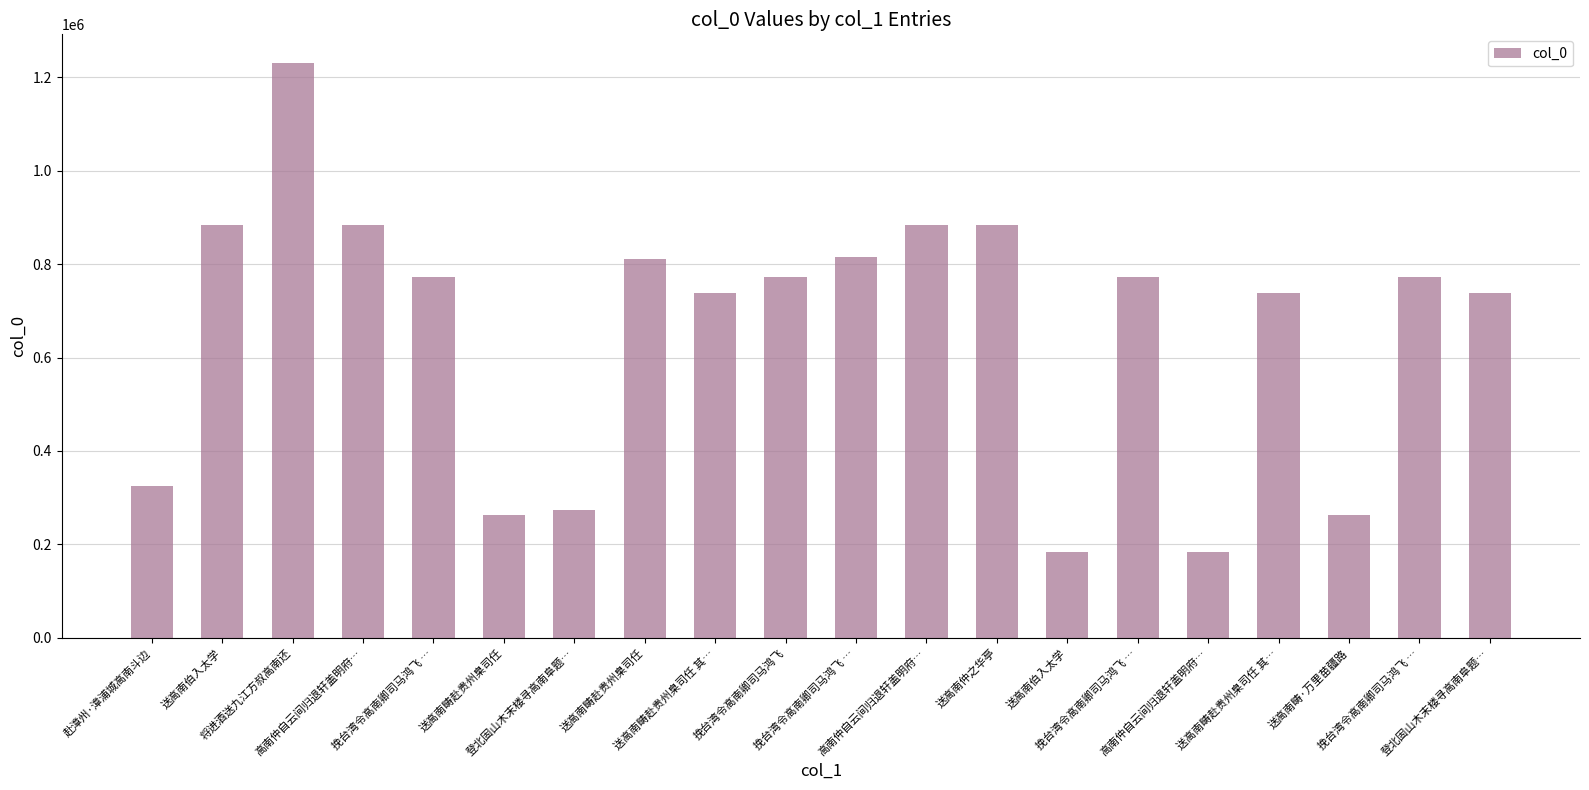

What is the change in value from 赴漳州·漳浦城高南斗边 to 挽台湾令高南卿司马鸿飞 …?

+447959